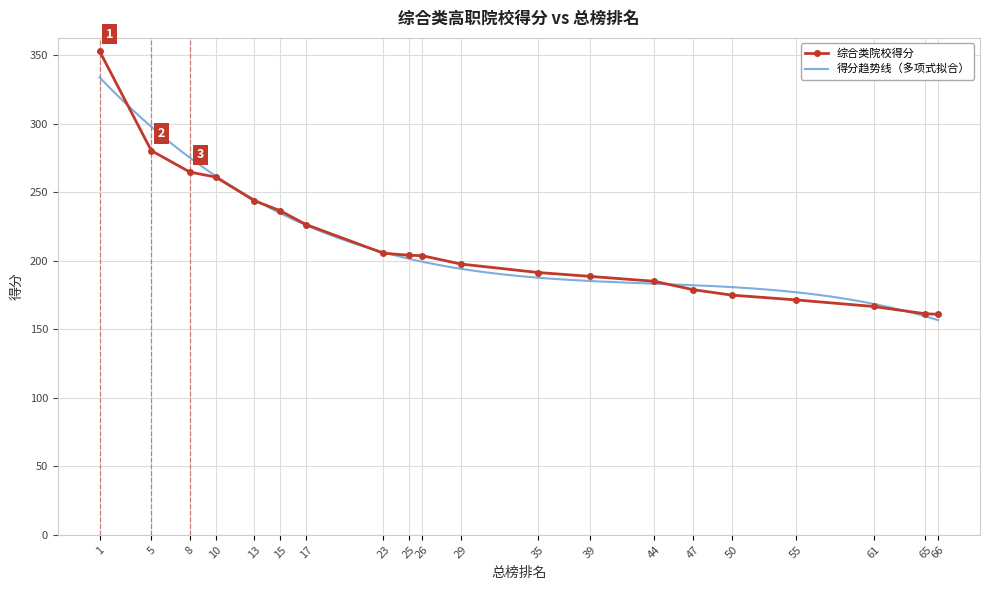

True or false: the data shows 102.2 at 65.

False